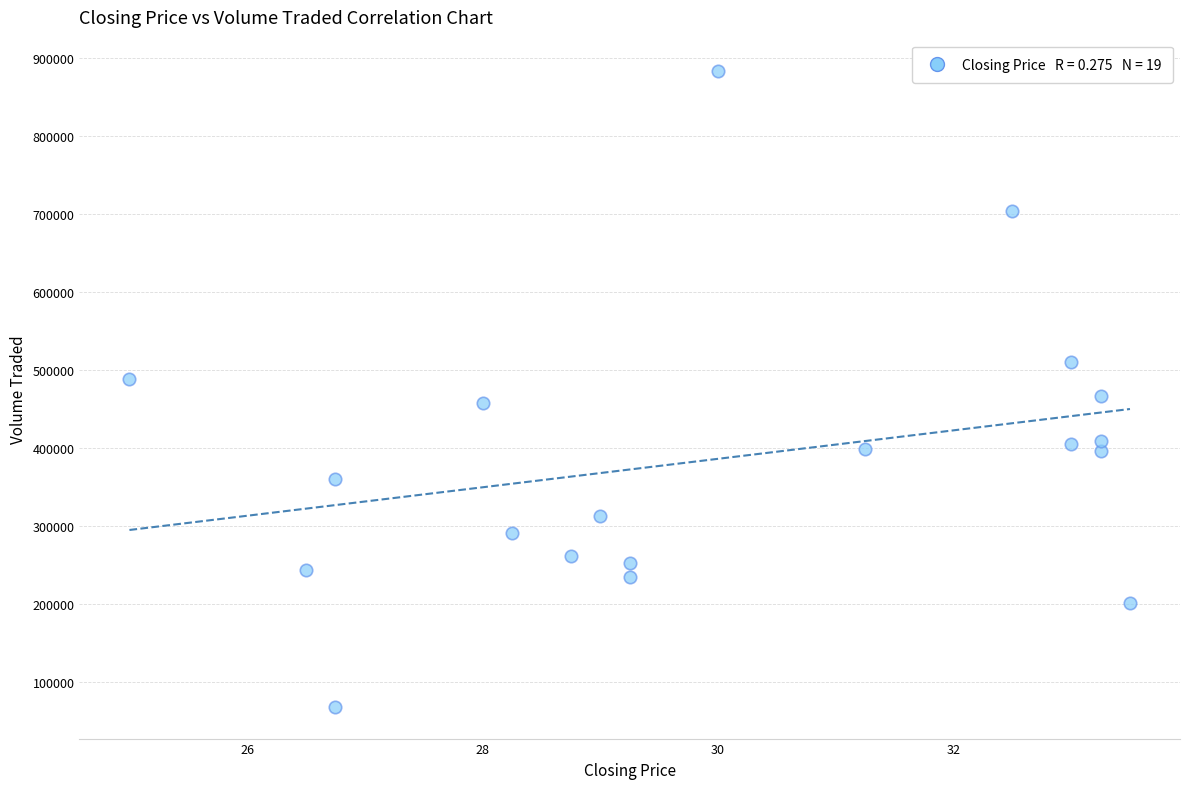

How many data points are displayed?

19